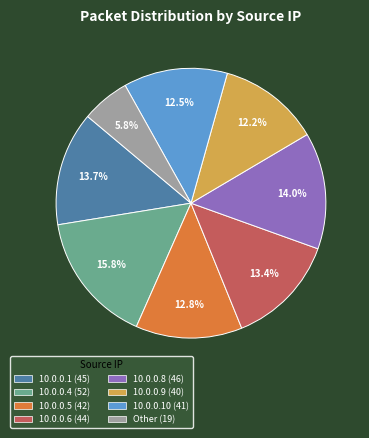

Does any single category account for the majority?

No